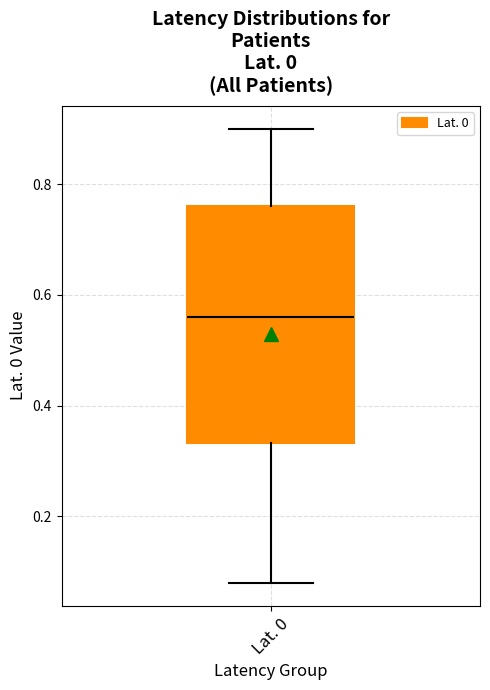

Transcribe this box plot: give where the median line is, the range the box spans, and where the two whiskers end, as read against the y-axis. The values are not printed on the chart, so give them approximately, as read against the axis.

median 0.56, box 0.34 to 0.76, whiskers 0.08 to 0.90